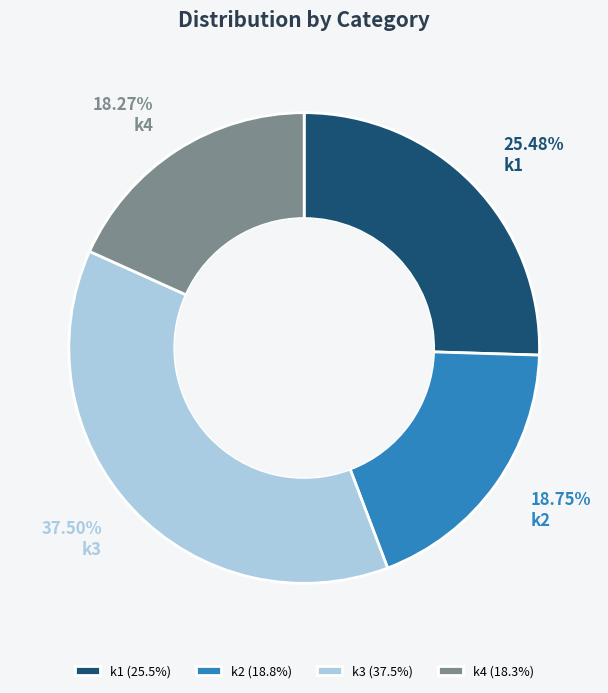

Which has a higher value, k3 or k1?

k3